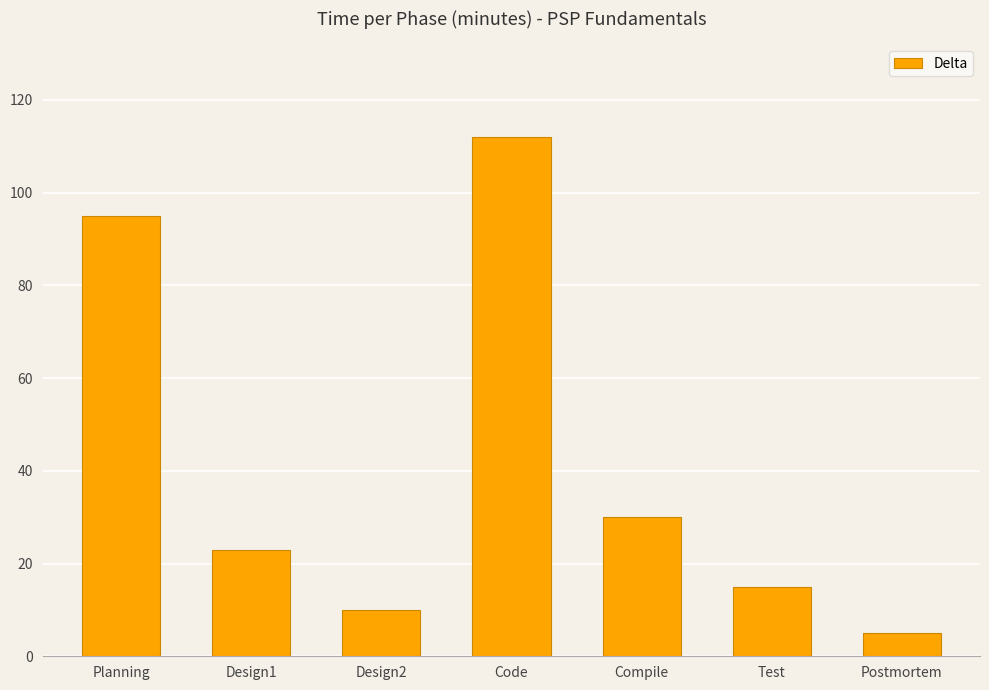

List the labels in order of value, largest first.

Code, Planning, Compile, Design1, Test, Design2, Postmortem